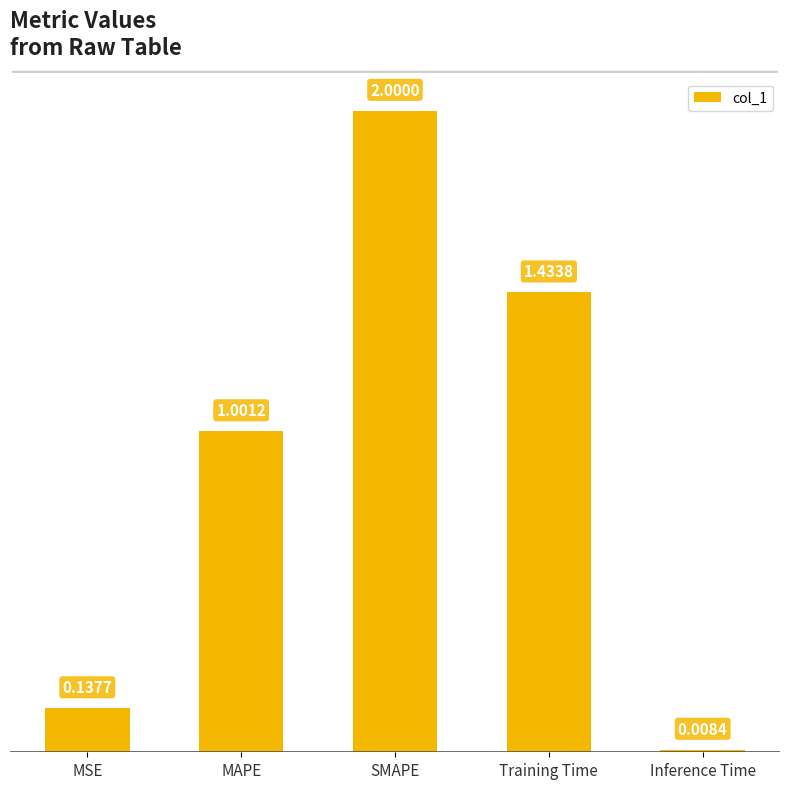

What is the change in value from MSE to SMAPE?

+1.9